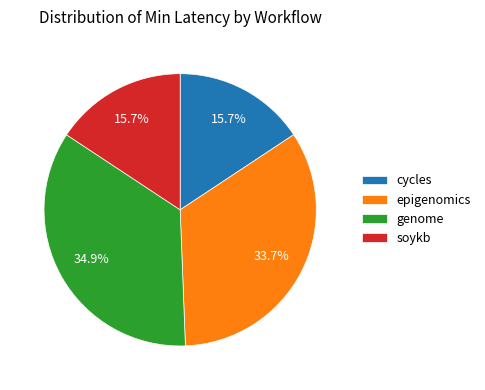

How many segments does this pie chart have?

4